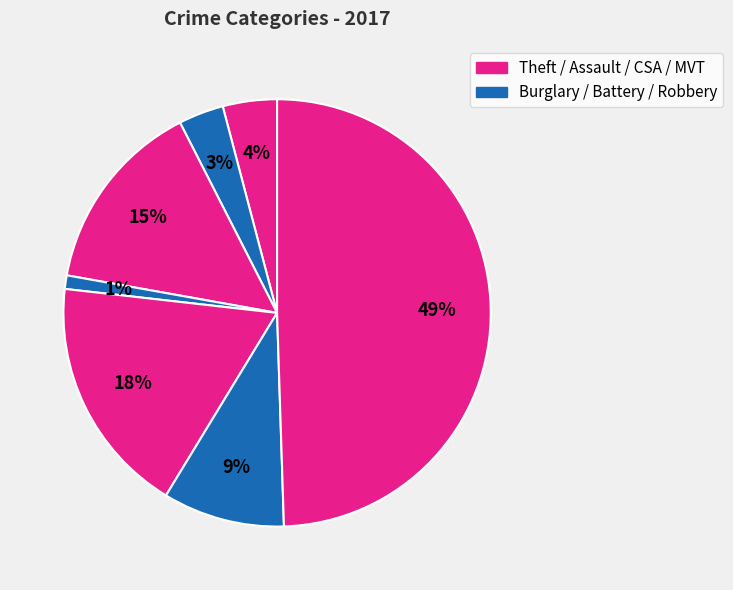

Is there a majority slice in this chart?

No